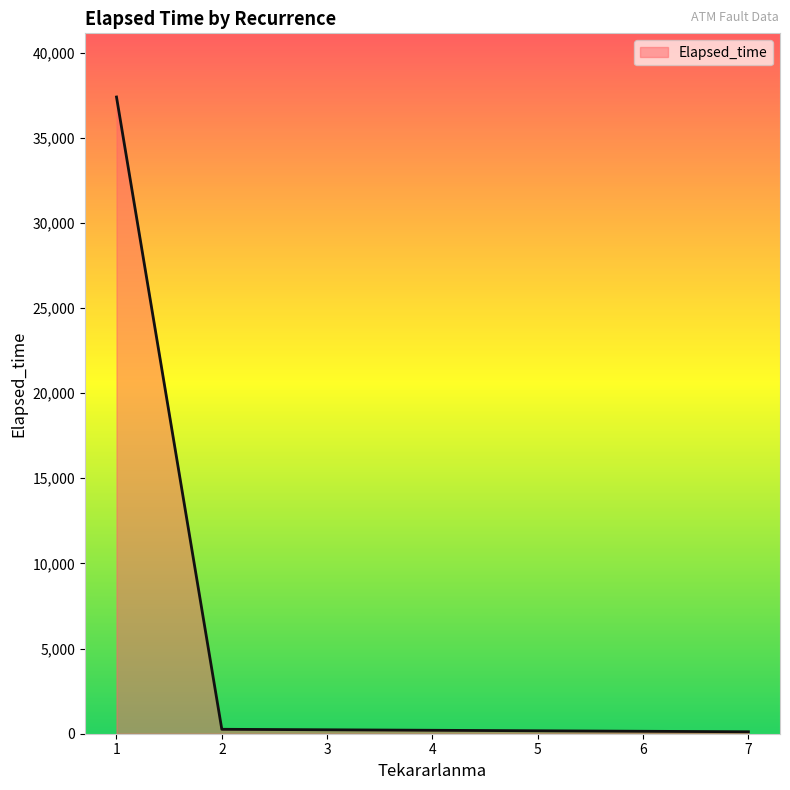

What is the difference between the maximum and second lowest values?

37130